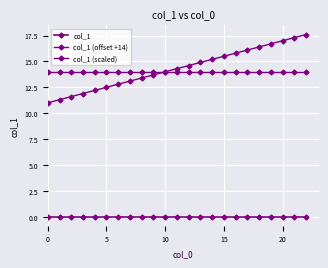

True or false: col_1 (offset +14) and col_1 cross at least once.

False